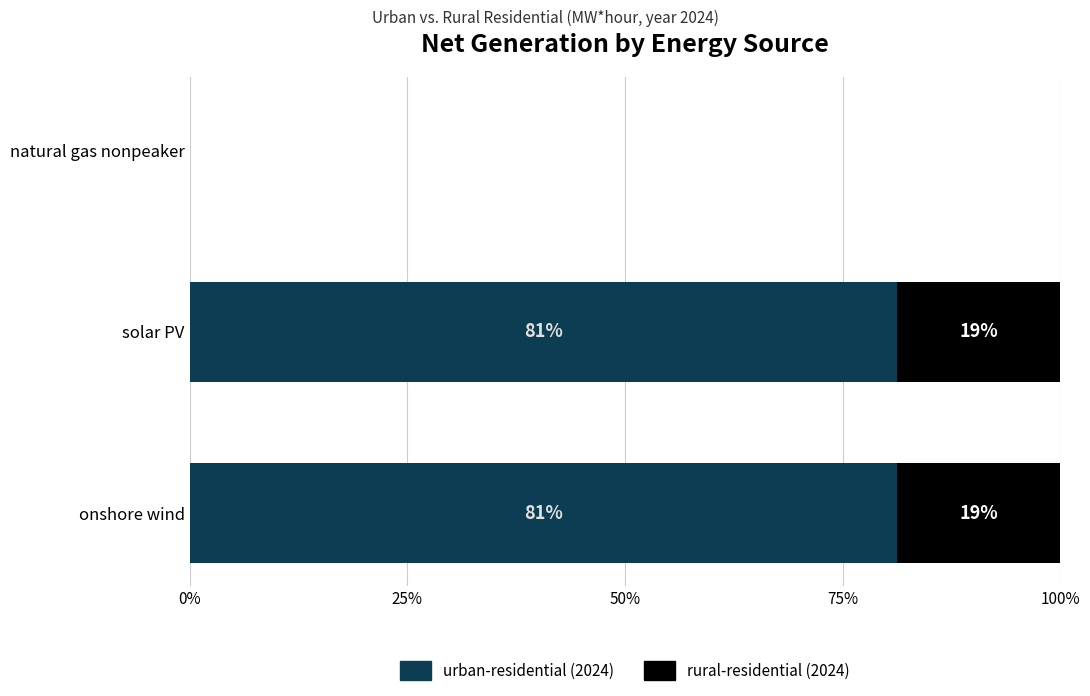

The value of urban-residential (2024) at natural gas nonpeaker is 0.0. True or false?

True